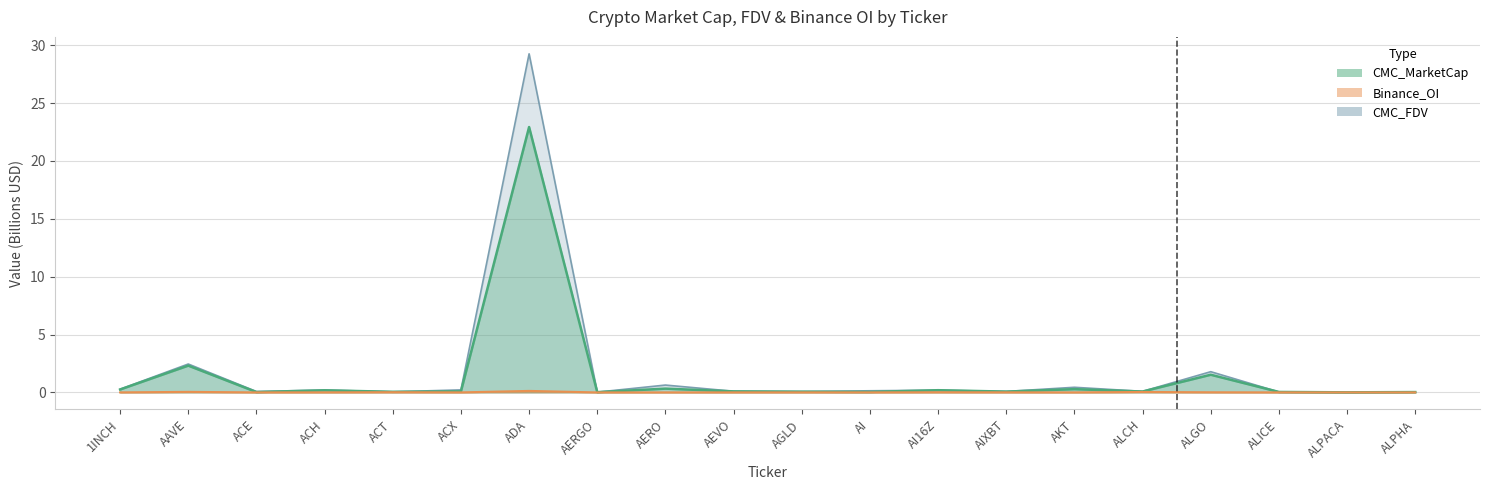

List the labels in order of Binance_OI value, smallest first.

AERGO, ALPHA, AKT, ACE, ALPACA, AERO, AI, ALICE, ACX, AGLD, AEVO, 1INCH, ACH, AIXBT, ALGO, AI16Z, ACT, ALCH, AAVE, ADA